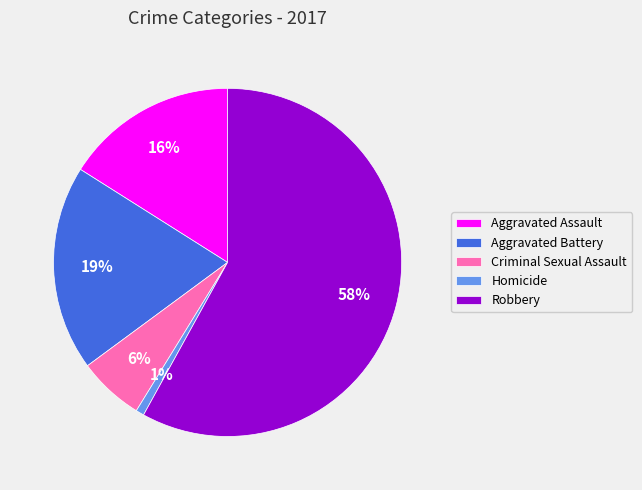

Between Robbery and Aggravated Battery, which is larger?

Robbery